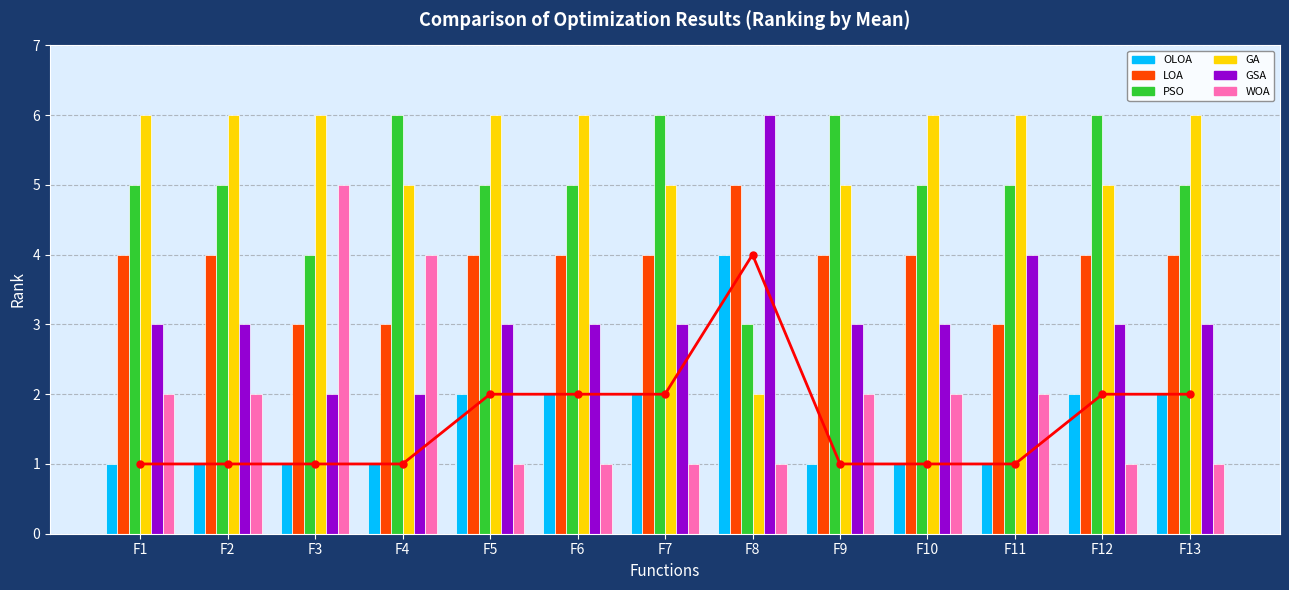

What is the difference between the maximum and minimum values in the PSO series?

3